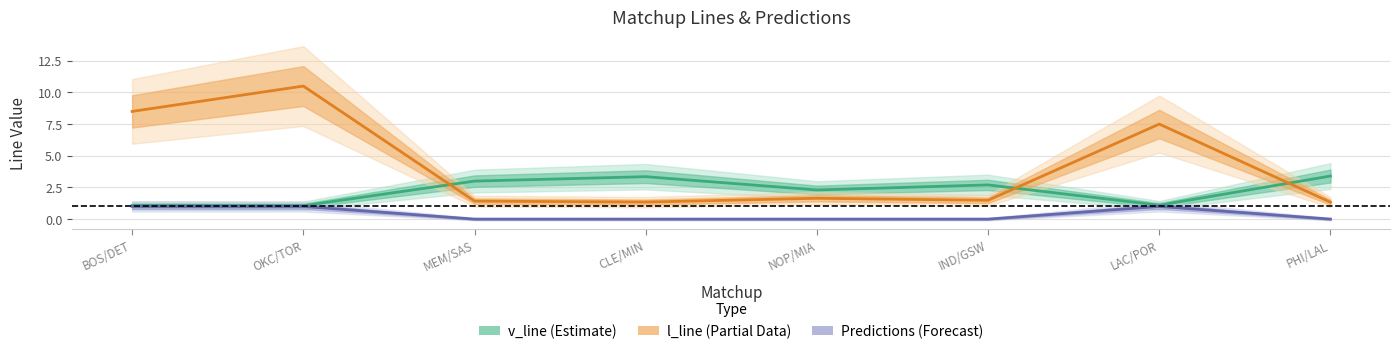

Count the number of data series in this chart.

3